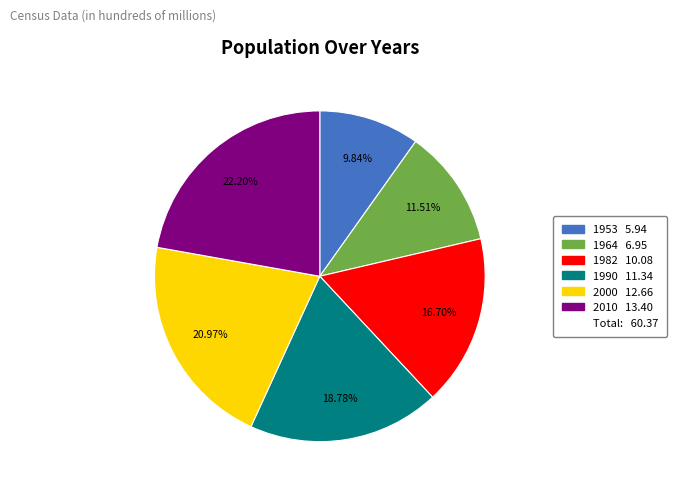

Is there a majority slice in this chart?

No